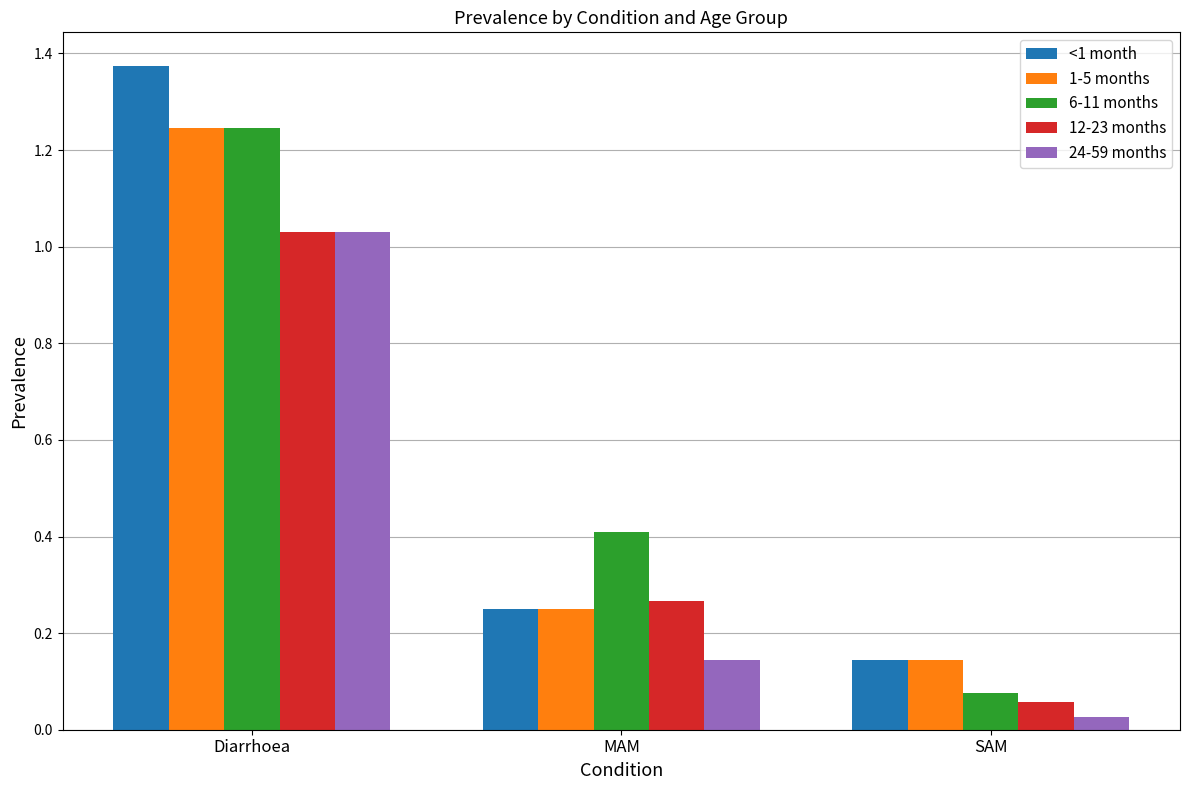

What is the sum of the 1-5 months values at MAM and SAM?

0.4